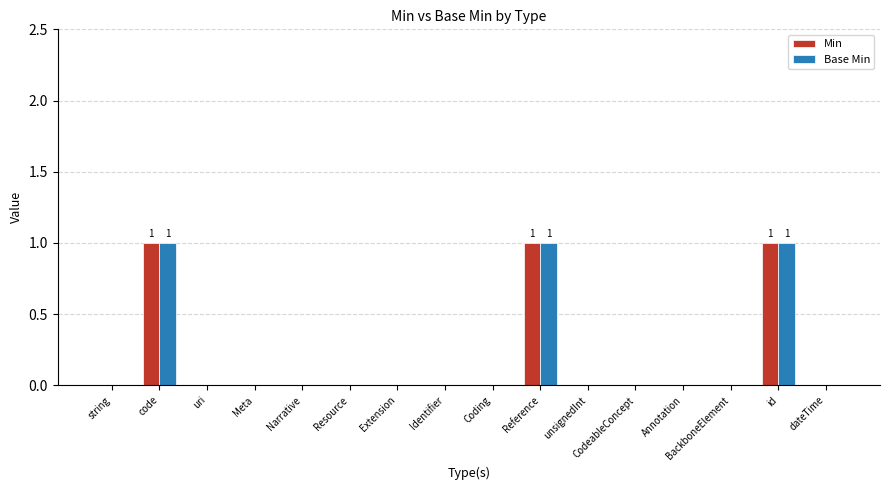

The Base Min series shows 0 at Resource. True or false?

True